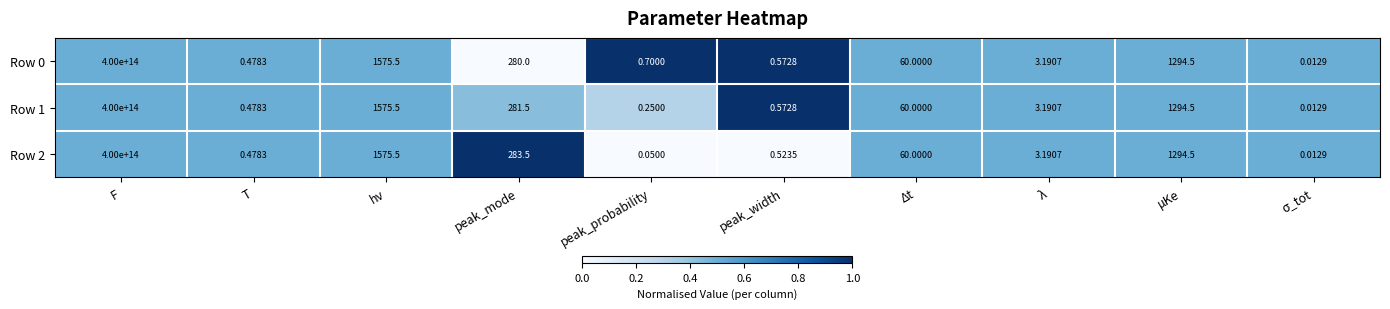

At which category is the sum across all series the highest?

F